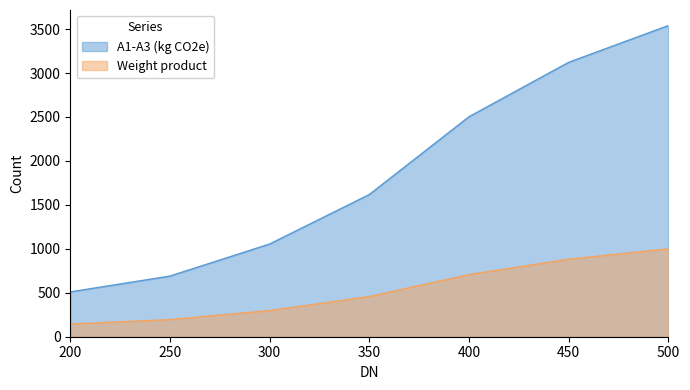

How many series are shown in this chart?

2